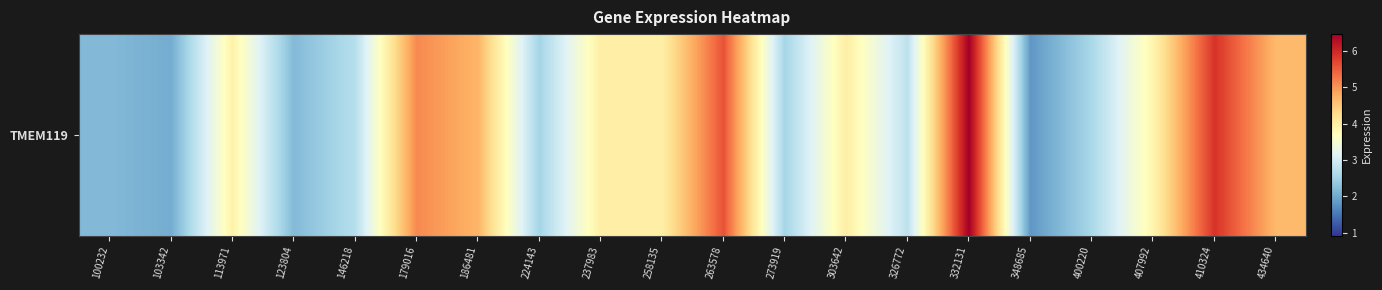

The value at 186481 is 4.7. True or false?

True